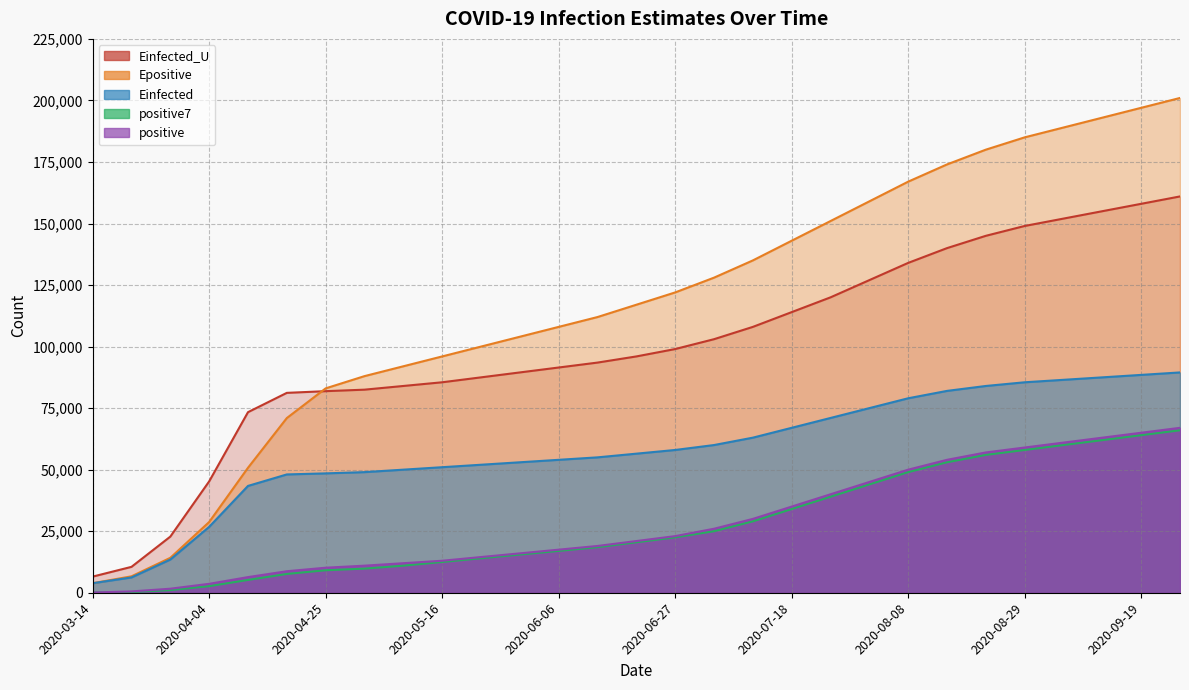

At how many categories does at least one series exceed 104219?

17